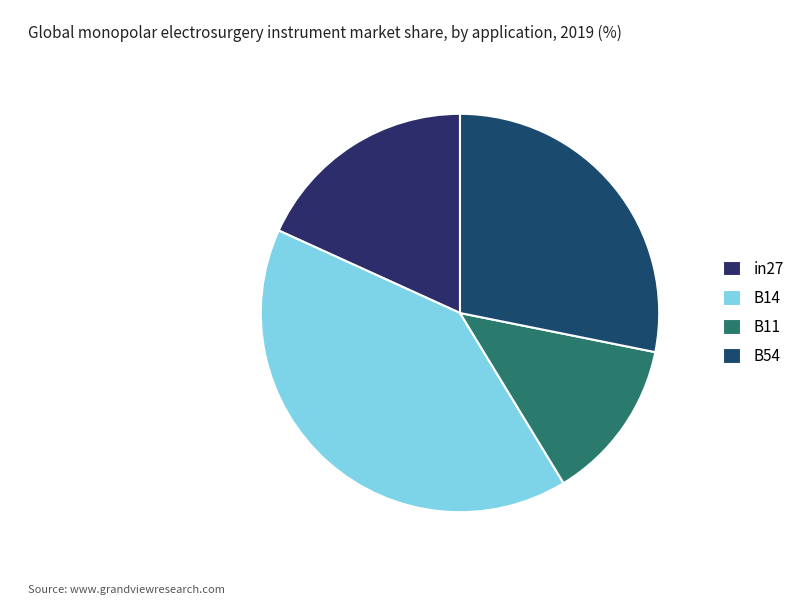

How many segments does this pie chart have?

4